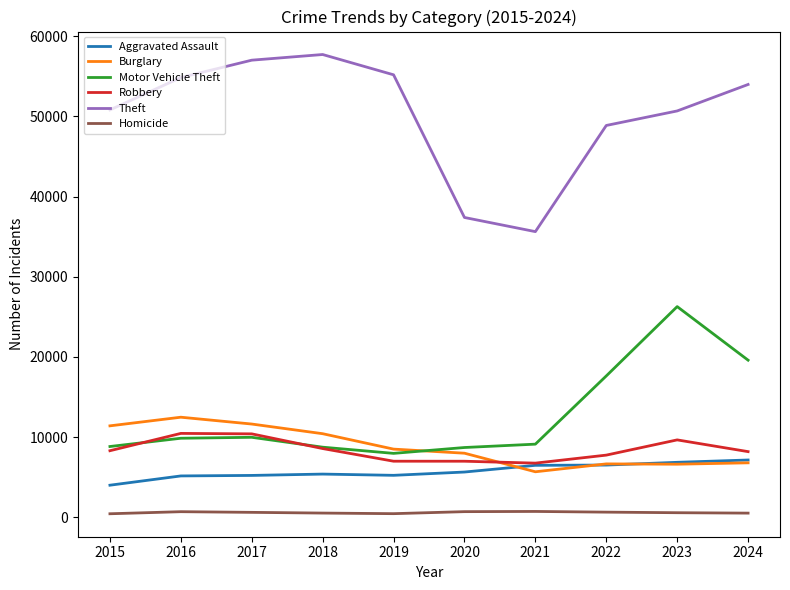

Which series changed the most between 2017 and 2018?

Robbery